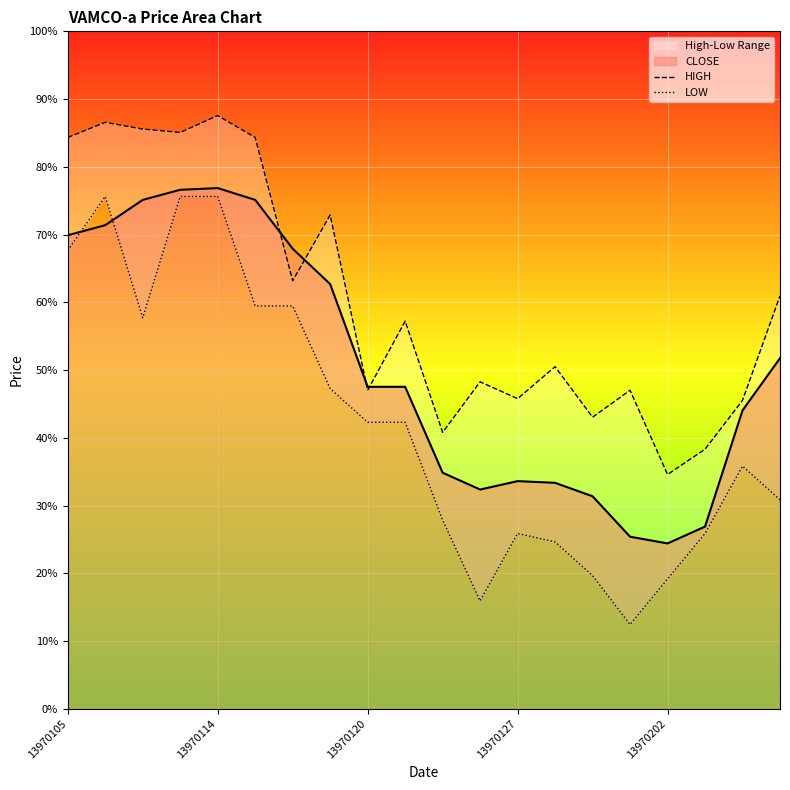

True or false: HIGH and LOW intersect in this chart.

False